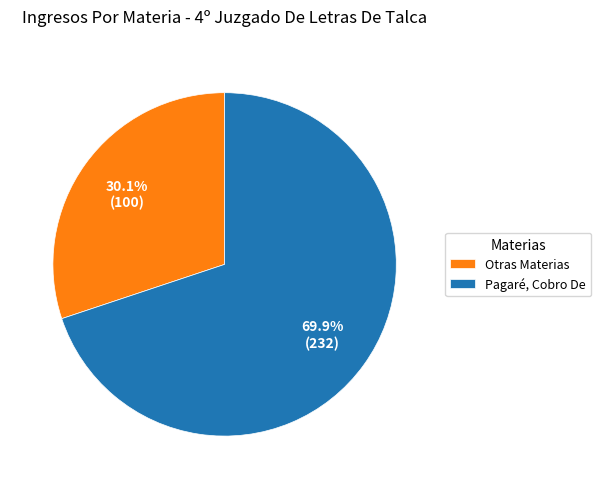

Is the sum of Otras Materias and Pagaré, Cobro De greater than half?

Yes